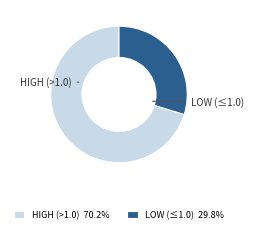

What is the ratio of the value at LOW (≤1.0) 29.8% to the value at HIGH (>1.0) 70.2%?

0.4